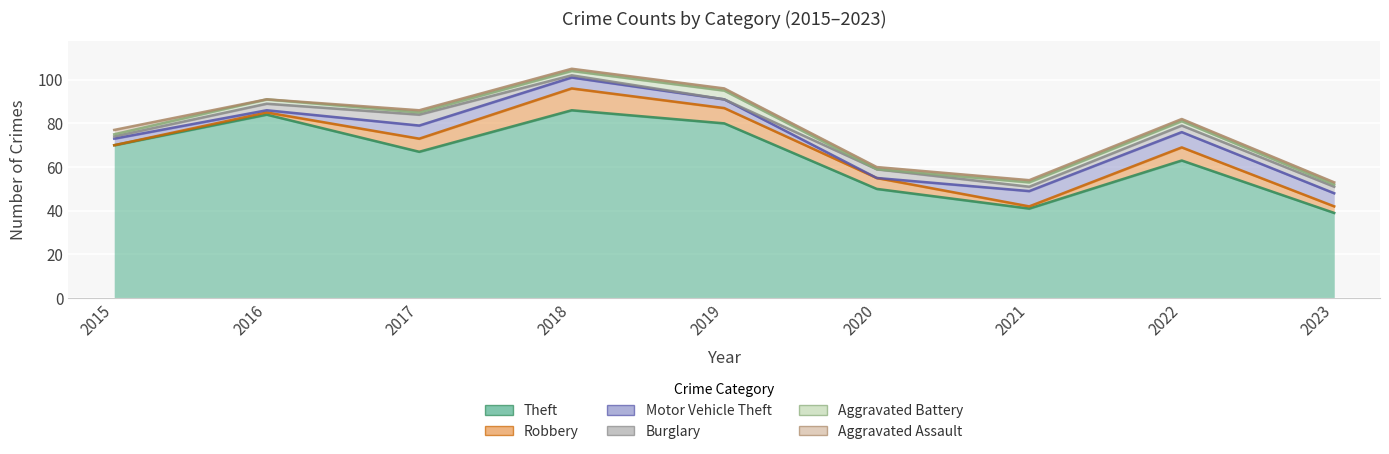

List the labels in order of Robbery value, smallest first.

2015, 2016, 2021, 2023, 2020, 2017, 2022, 2019, 2018